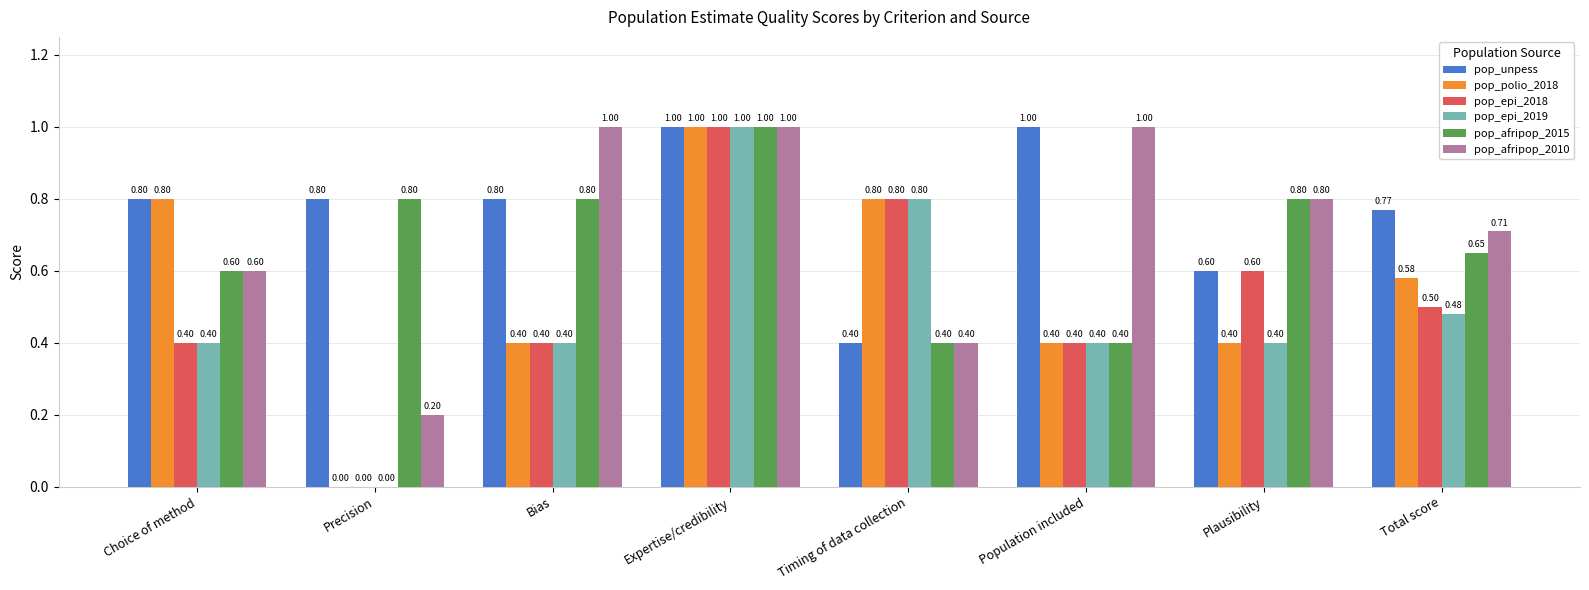

What is the sum of all pop_afripop_2015 values?

5.5